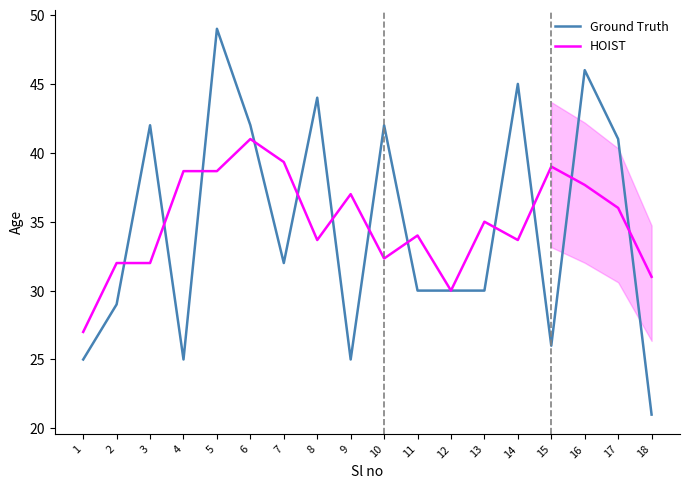

What is the difference between the maximum and minimum values in the HOIST series?

14.0